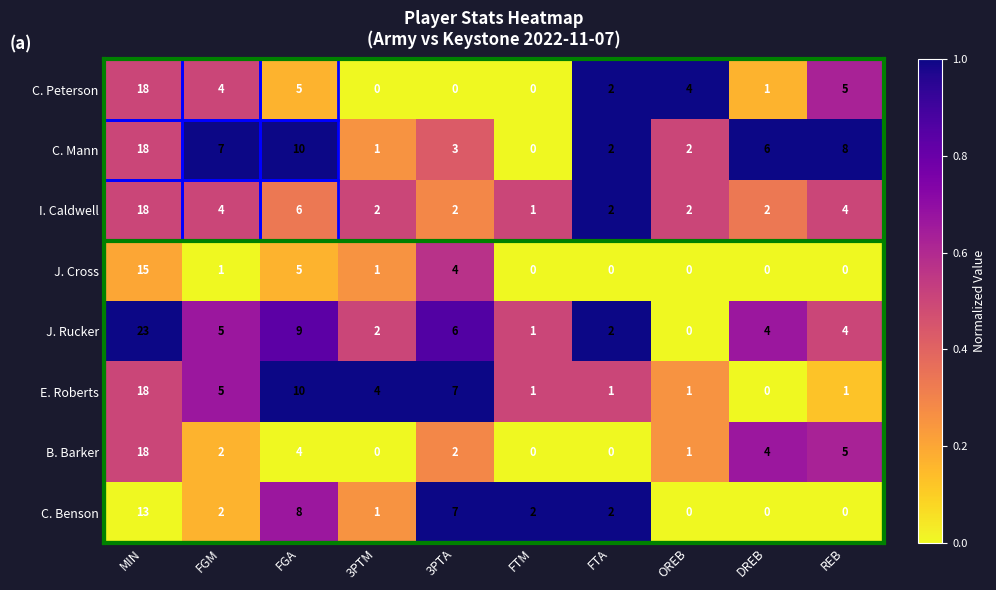

Which series has the largest range (max minus min)?

J. Rucker